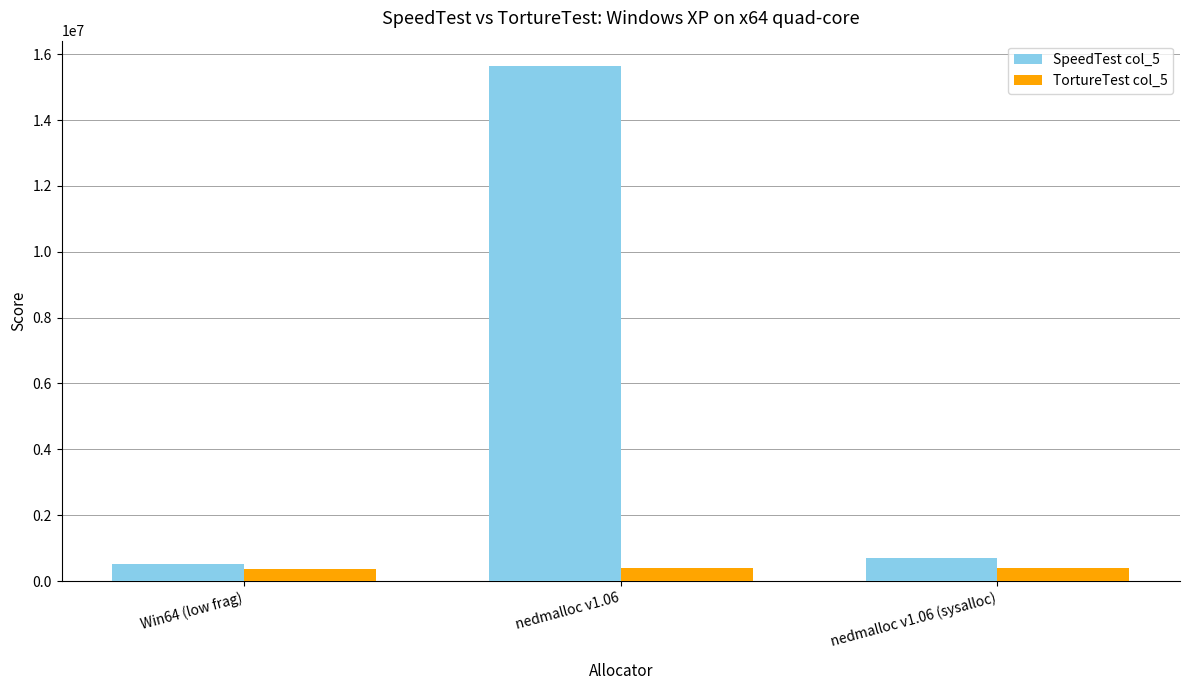

What is the total value across all series at nedmalloc v1.06 (sysalloc)?

1094364